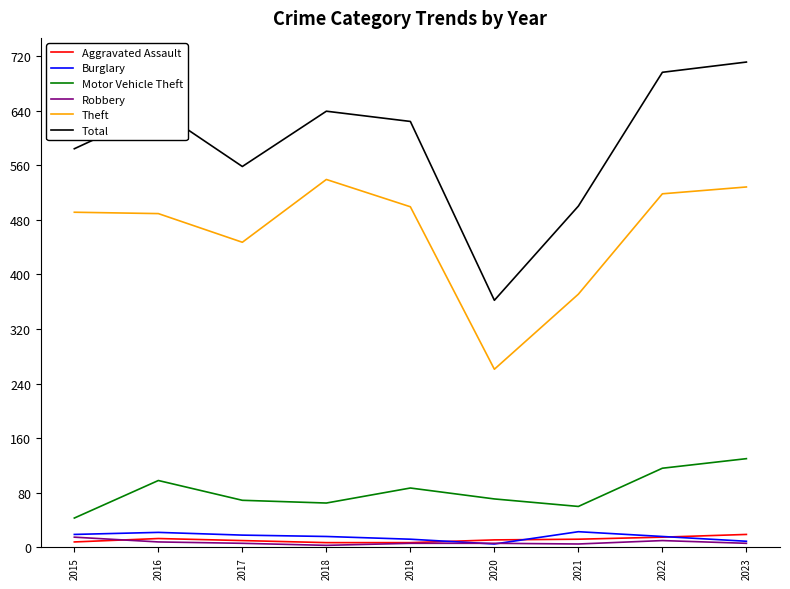

Between 2017 and 2018, which series saw the biggest shift?

Theft